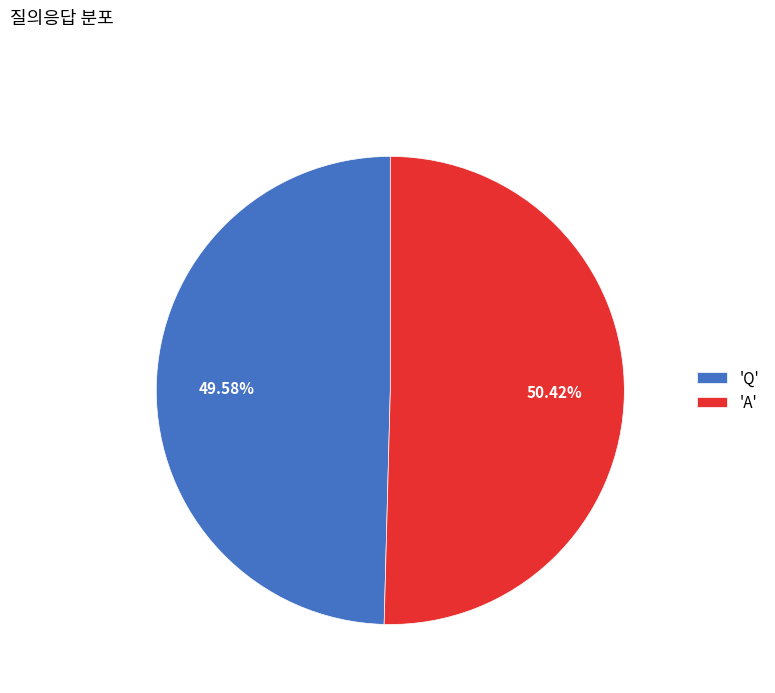

Rank the categories by value from highest to lowest.

'A', 'Q'